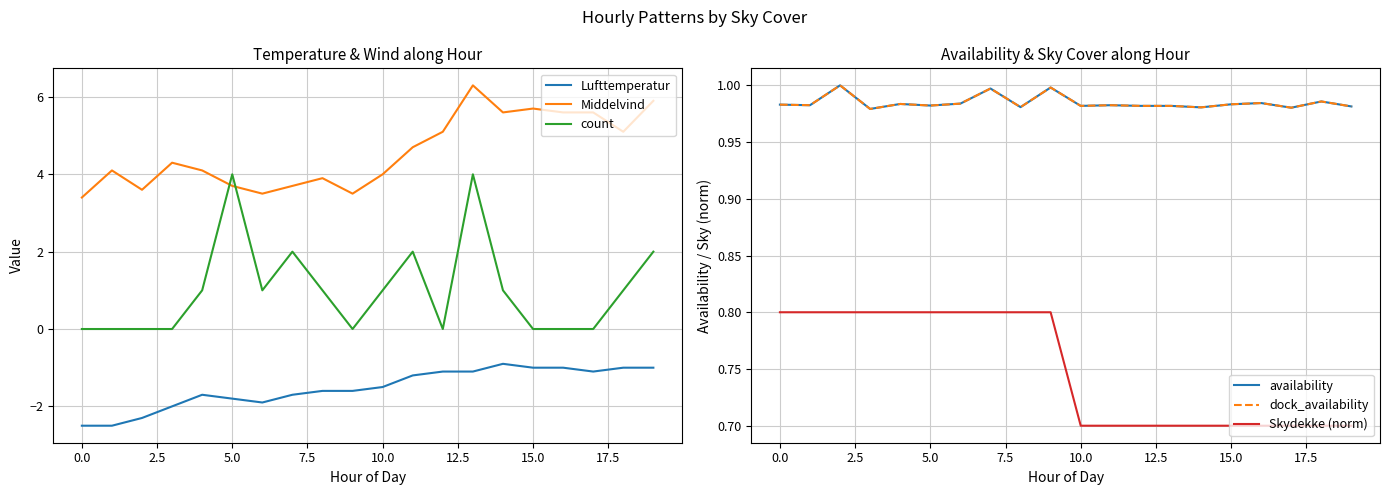

The value of count at 18 is 1.0. True or false?

True